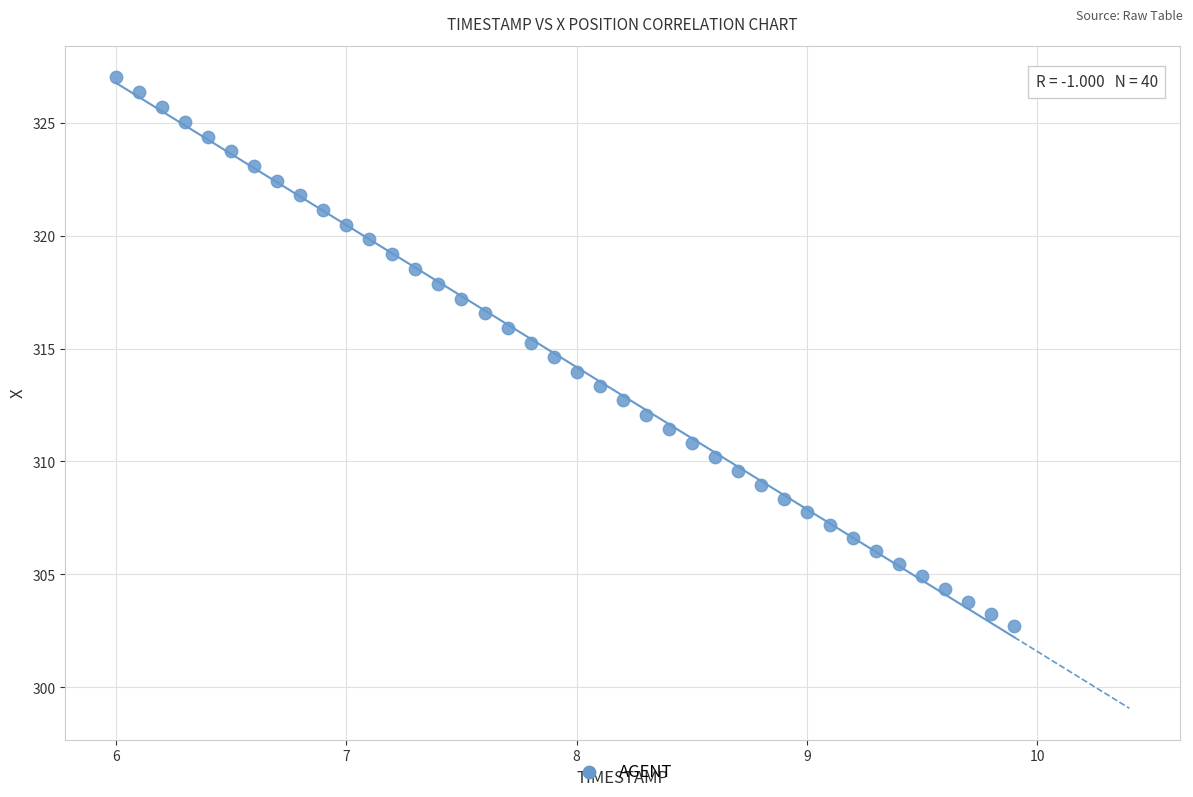

What is the range of X values (max minus min)?

3.9